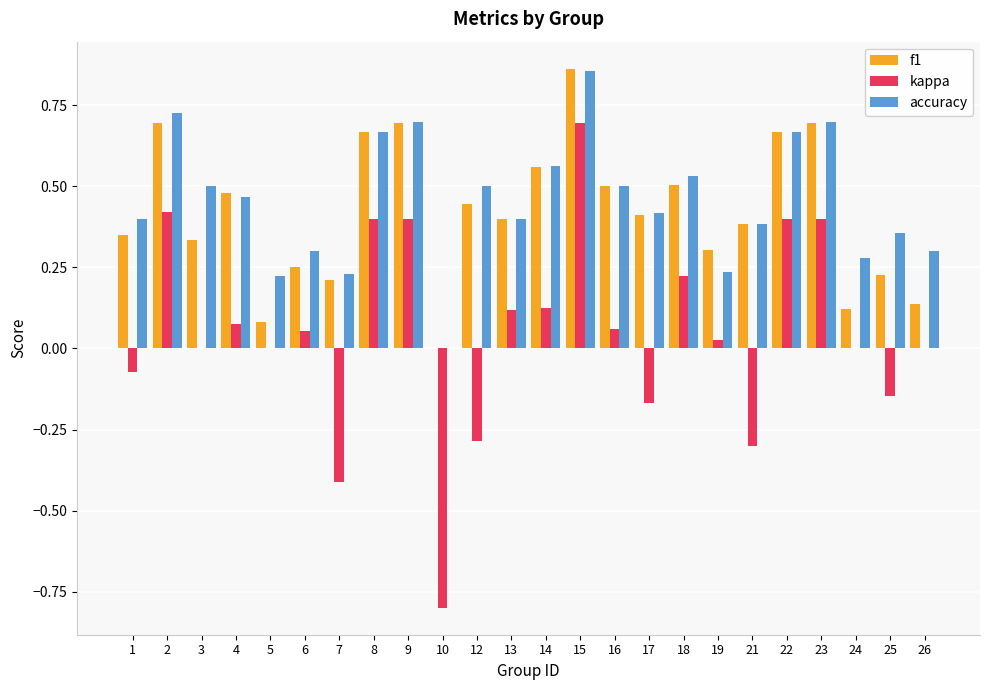

Is it true that accuracy equals 0.5 at 18?

True